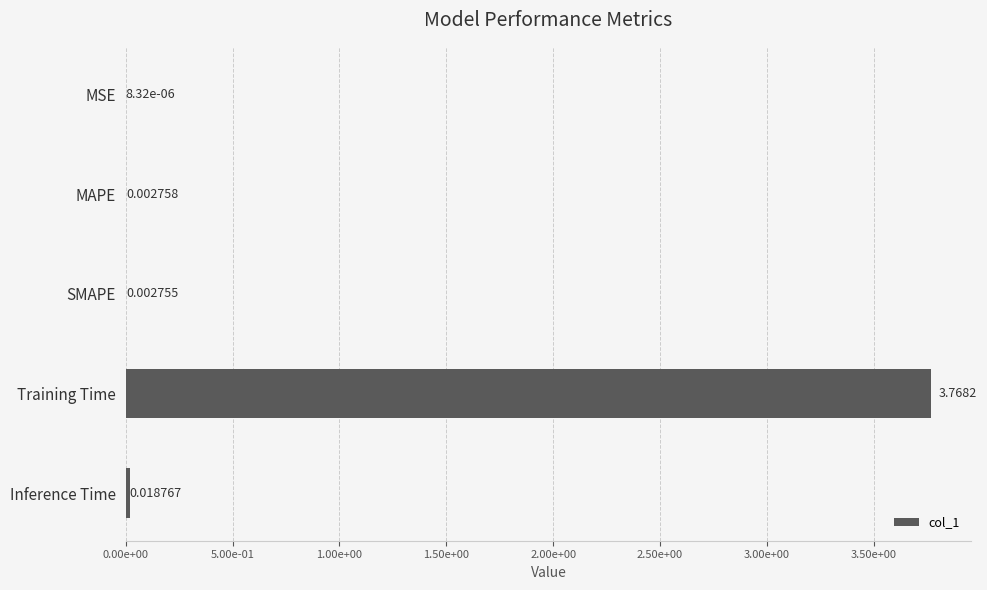

Are the bars horizontal?

Yes